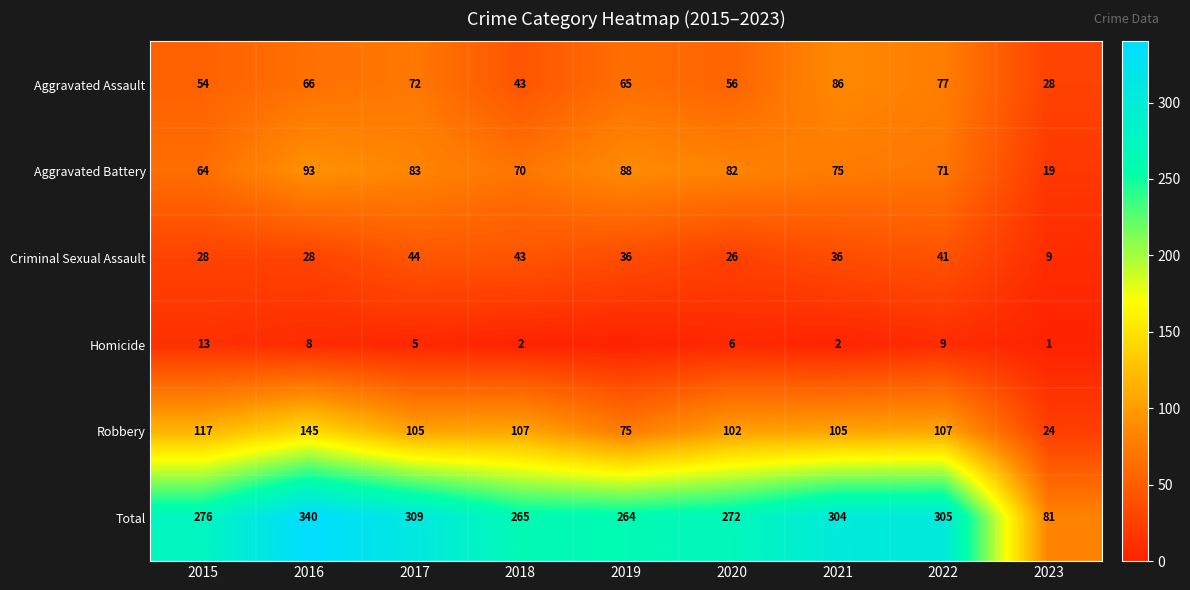

The value of Homicide at 2018 is 4. True or false?

False